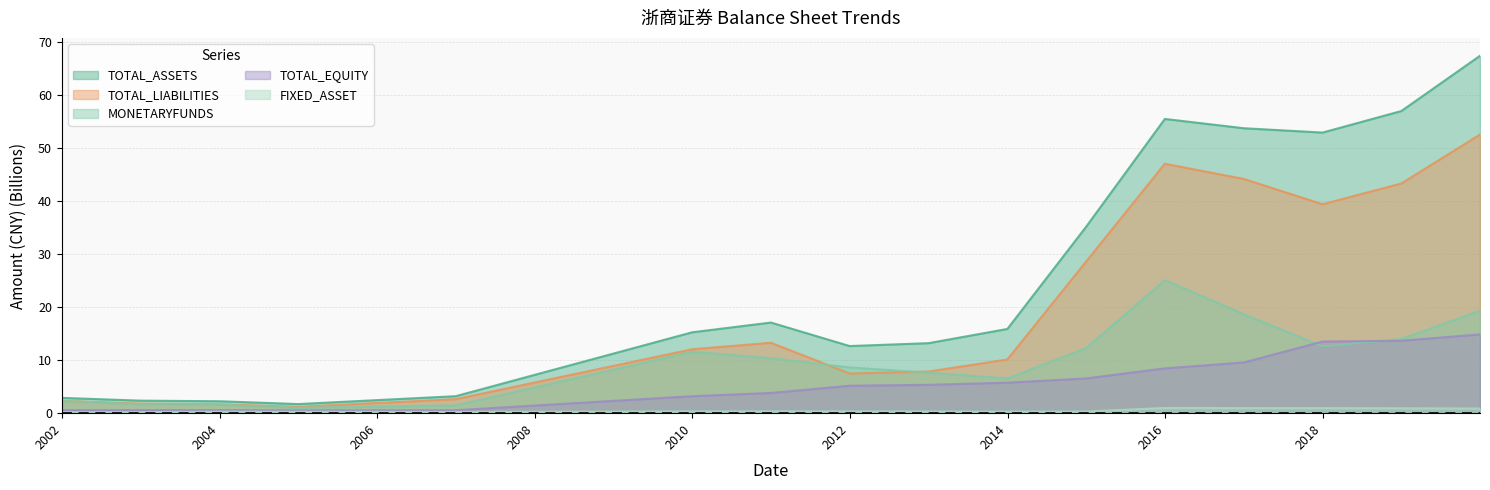

Is it true that FIXED_ASSET equals 0.3 at 2019-12-31?

False